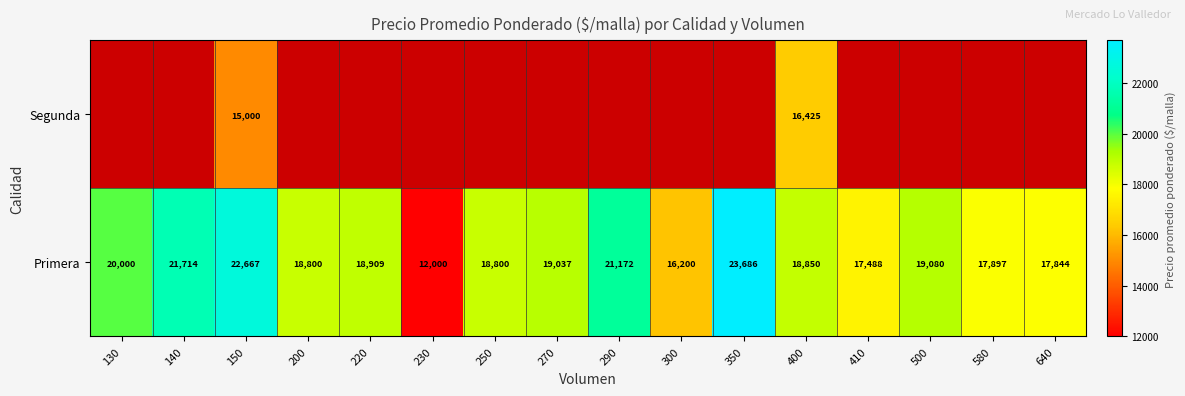

What is the difference between the maximum and minimum values in the Primera series?

11686